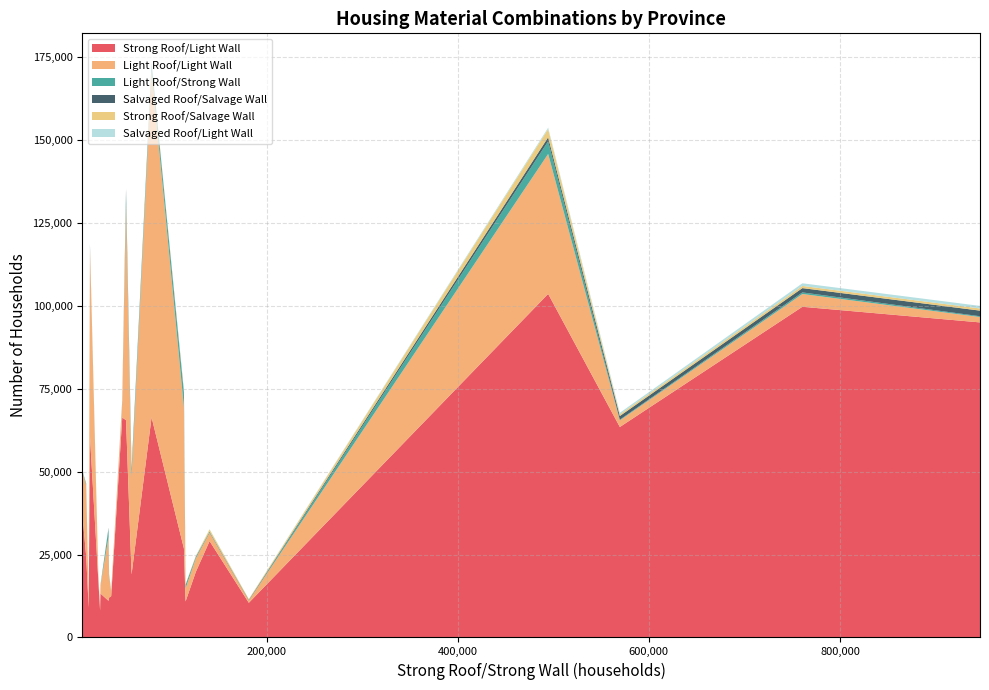

Reading left to right, transcribe all the data shown in this chart.

Strong Roof/Light Wall: 10991=24572	48766=66336	52730=65505	14958=60749	6929=37403	37187=12457	13640=8974	181265=10458	23730=17240	25966=13259	25578=8114	34976=12030	58506=18992	113352=26790	79470=66384	34407=11050	760689=99717	946598=95004	569612=63469	115041=10866	125764=19765	140186=29063	494577=103599
Light Roof/Light Wall: 10991=21274	48766=4676	52730=65200	14958=56878	6929=12771	37187=1423	13640=2513	181265=675	23730=1994	25966=2332	25578=580	34976=6541	58506=29287	113352=42528	79470=104453	34407=19283	760689=3858	946598=1620	569612=1999	115041=3925	125764=4081	140186=2482	494577=42205
Light Roof/Strong Wall: 10991=530	48766=266	52730=3465	14958=875	6929=170	37187=88	13640=164	181265=58	23730=50	25966=159	25578=16	34976=398	58506=2443	113352=4332	79470=2272	34407=2582	760689=477	946598=246	569612=211	115041=1070	125764=421	140186=208	494577=3831
Salvaged Roof/Salvage Wall: 10991=53	48766=114	52730=785	14958=42	6929=15	37187=6	13640=15	181265=151	23730=14	25966=17	25578=5	34976=38	58506=59	113352=321	79470=90	34407=131	760689=1295	946598=1687	569612=1099	115041=43	125764=89	140186=159	494577=1182
Strong Roof/Salvage Wall: 10991=58	48766=75	52730=256	14958=16	6929=21	37187=52	13640=27	181265=212	23730=21	25966=117	25578=30	34976=95	58506=76	113352=371	79470=177	34407=64	760689=659	946598=648	569612=509	115041=136	125764=216	140186=681	494577=2517
Salvaged Roof/Light Wall: 10991=54	48766=120	52730=279	14958=218	6929=27	37187=5	13640=5	181265=29	23730=3	25966=7	25578=8	34976=50	58506=41	113352=163	79470=122	34407=100	760689=795	946598=778	569612=471	115041=11	125764=56	140186=62	494577=385